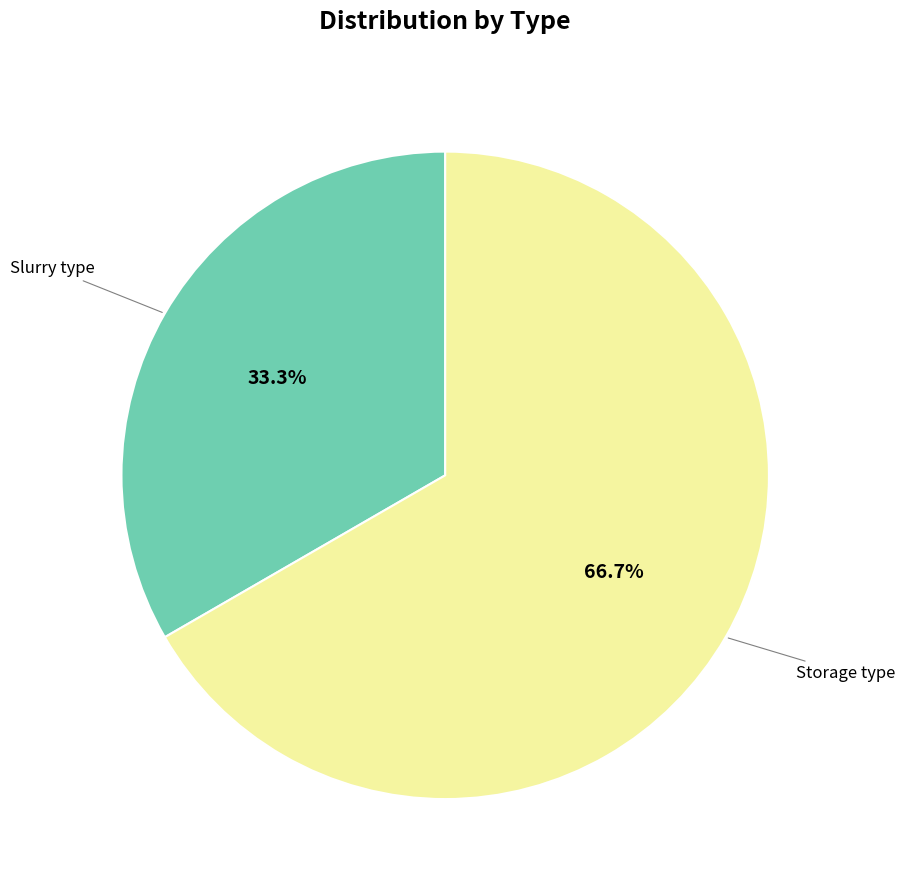

Which has a higher value, Storage type or Slurry type?

Storage type